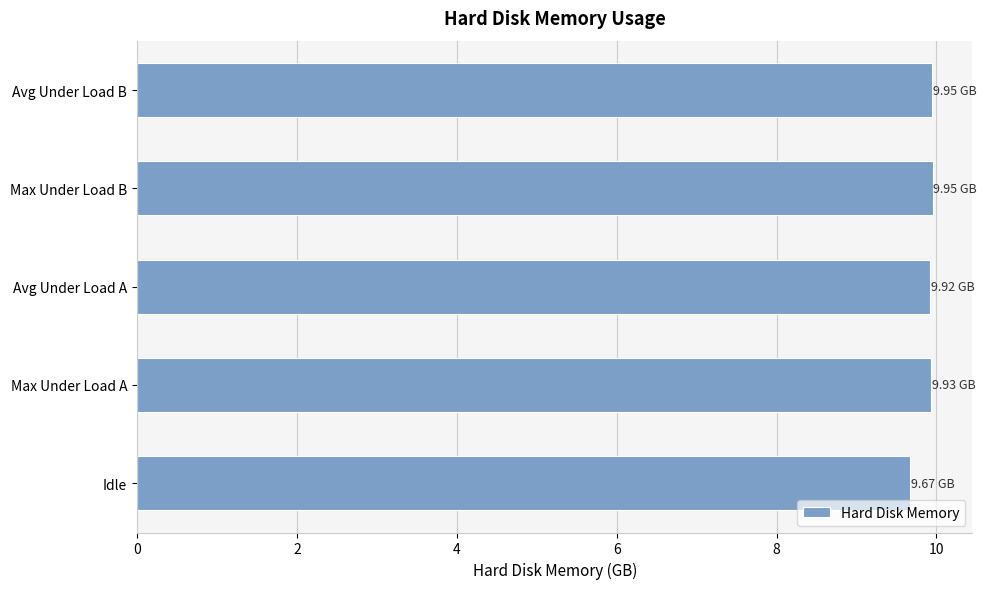

What is the change in value from Idle to Max Under Load A?

+0.3